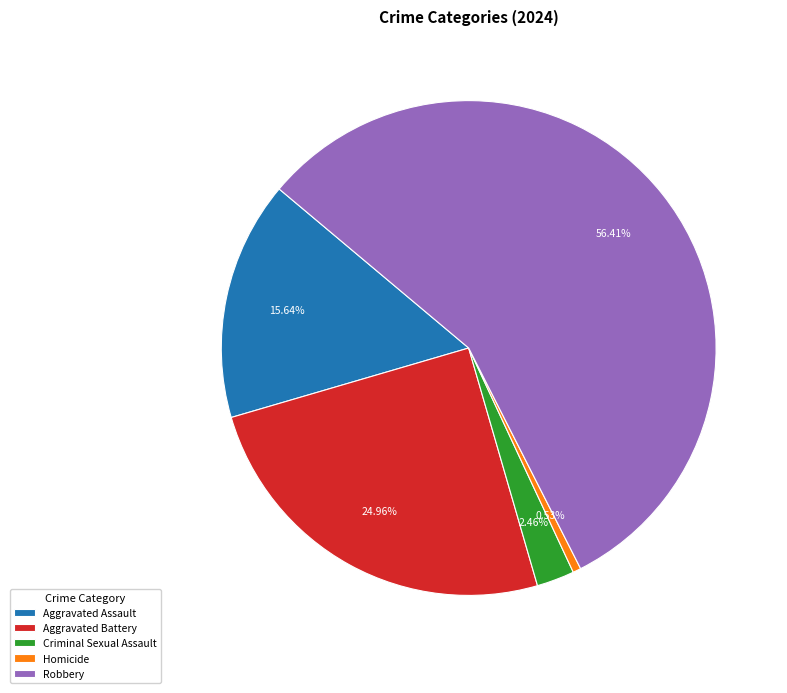

To the nearest percent, what is the combined percentage of Robbery and Homicide?

57%